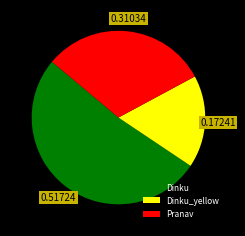

True or false: Pranav accounts for 31% of the total.

True